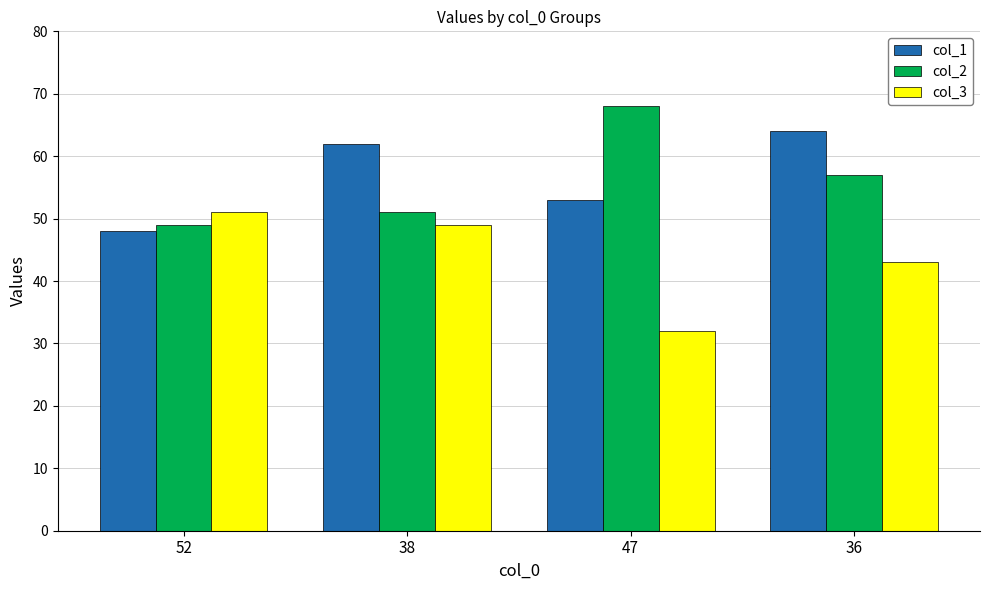

How many values in the col_1 series are below 62?

2